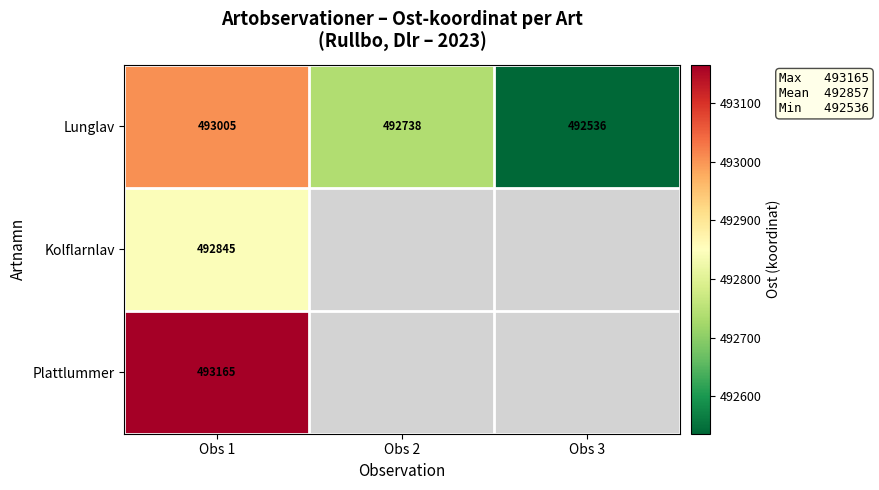

What is the difference between the maximum and minimum values in the Lunglav series?

469